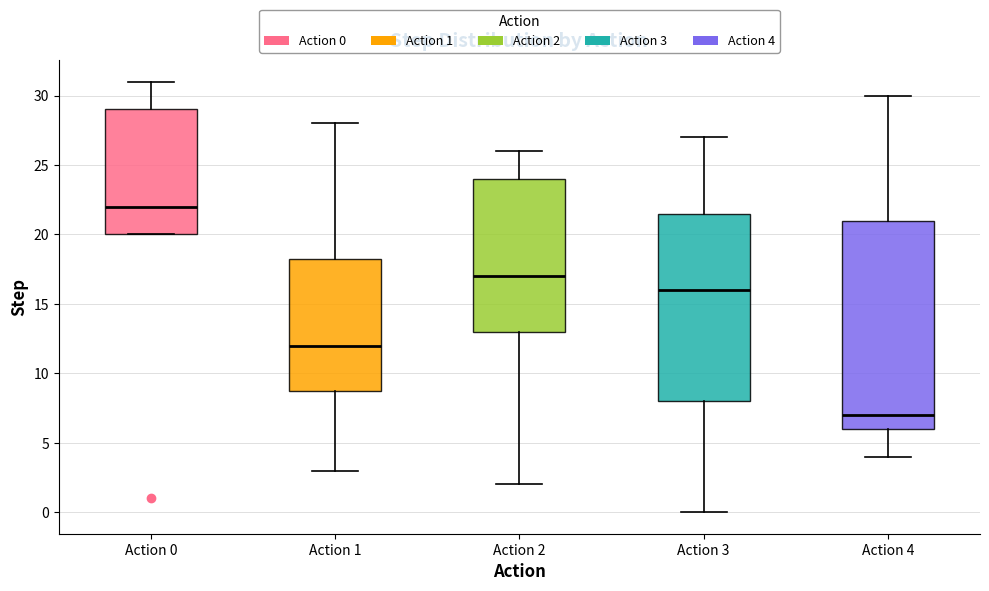

Reading left to right, read every box against the y-axis: the position of its median line, the range the box covers, and the ends of its whiskers. The values are not printed on the chart, so give them approximately, as read against the axis.

Action 0: median 22.0, box 20.0 to 29.0, whiskers 20.0 to 31.0
Action 1: median 12.0, box 9.0 to 18.5, whiskers 3.0 to 28.0
Action 2: median 17.0, box 13.0 to 24.0, whiskers 2.0 to 26.0
Action 3: median 16.0, box 8.0 to 21.5, whiskers 0.0 to 27.0
Action 4: median 7.0, box 6.0 to 21.0, whiskers 4.0 to 30.0